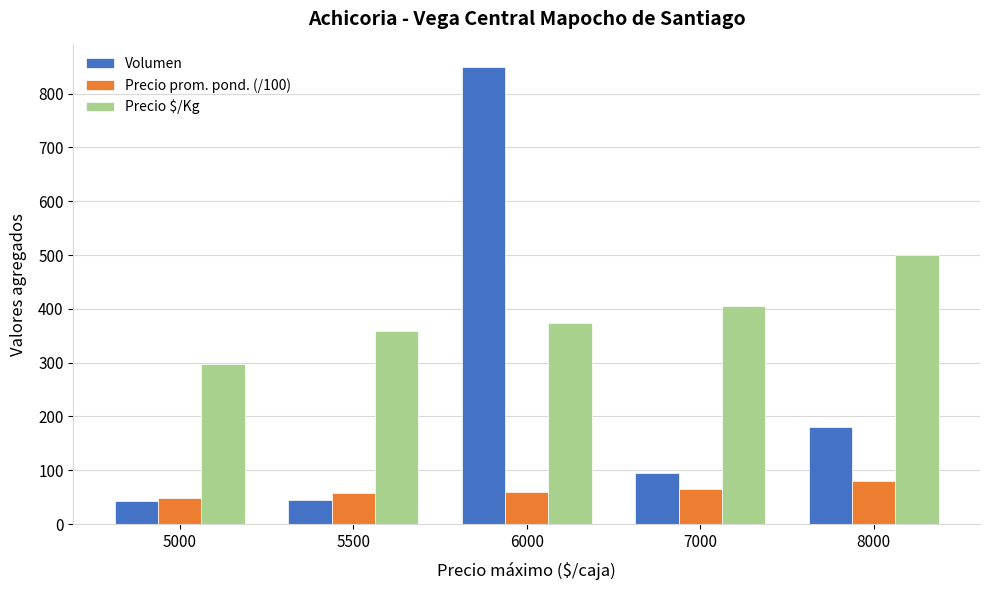

What are all the series names shown in the legend?

Volumen, Precio prom. pond. (/100), Precio $/Kg